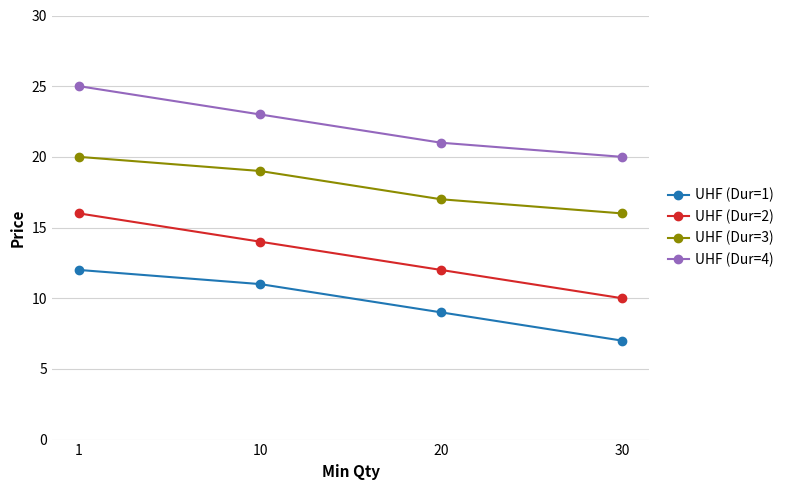

What is the total value across all series at 20?

59